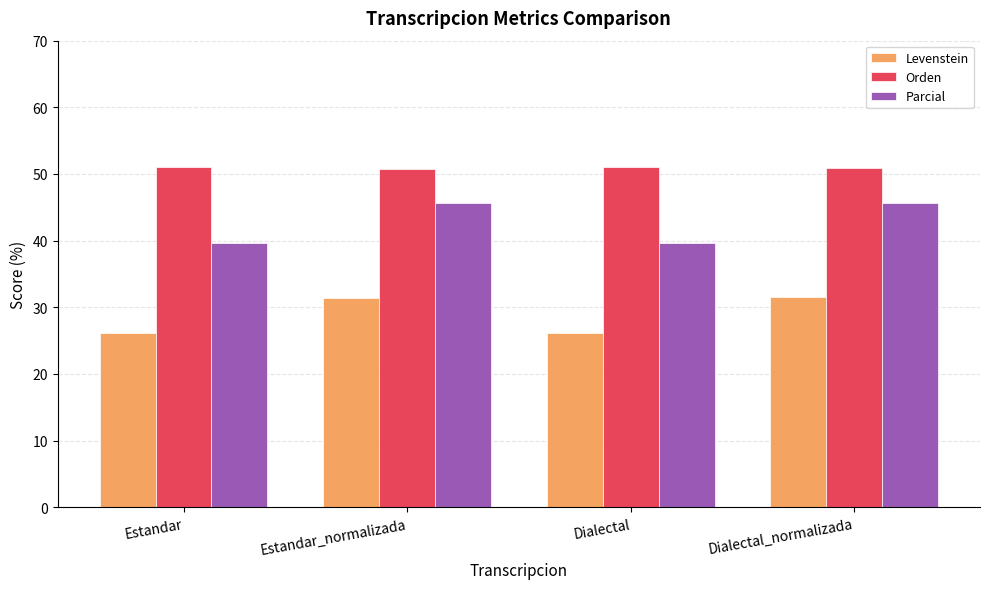

Which series changed the most between Estandar and Estandar_normalizada?

Parcial